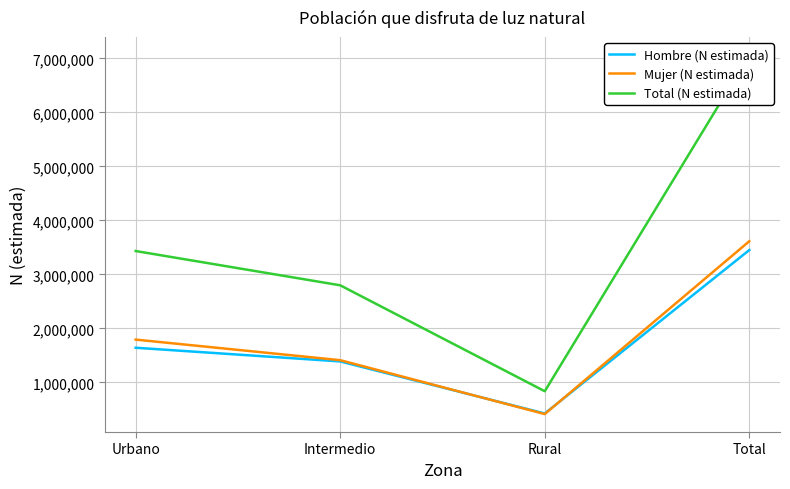

How many values in the Total (N estimada) series exceed 3431049?

1